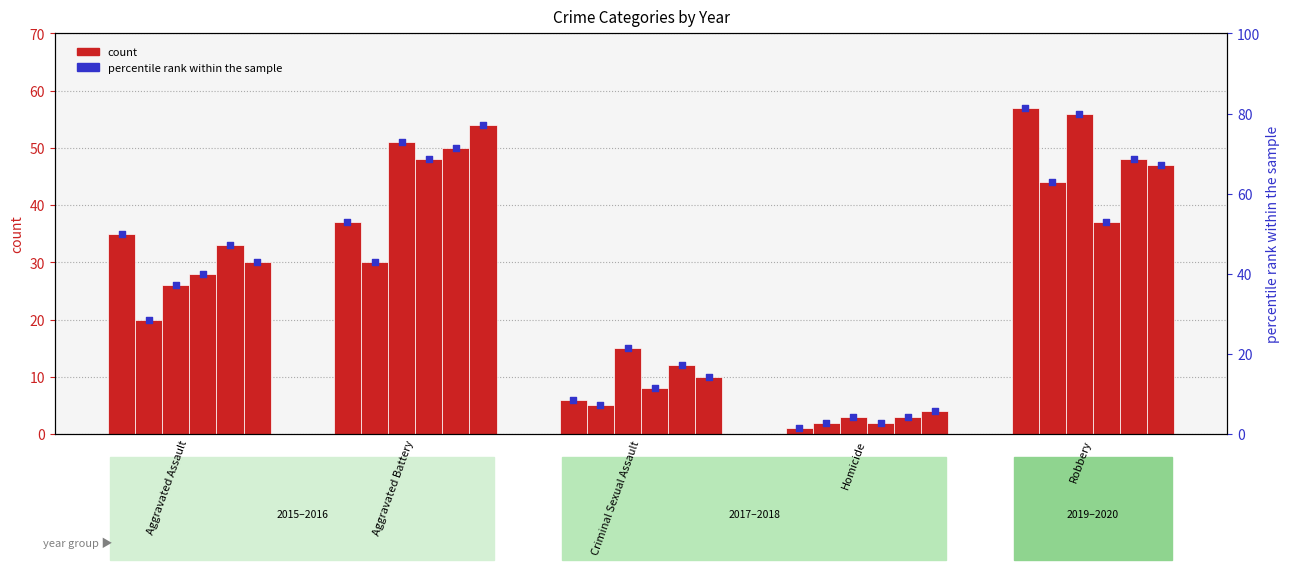

At how many categories does at least one series exceed 32?

3